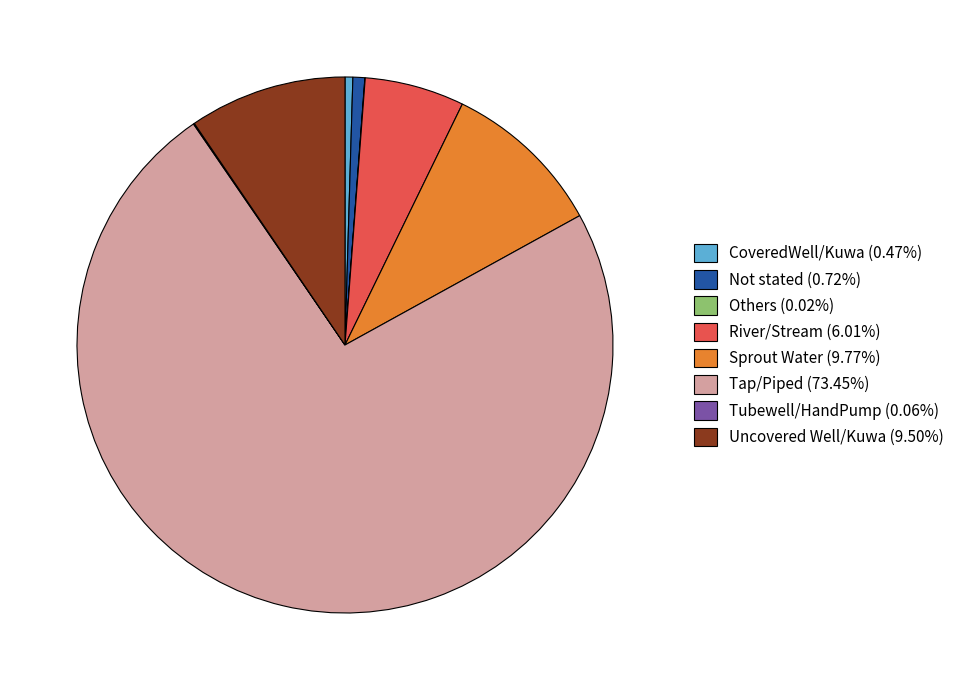

The Not stated slice represents 1% of the pie. True or false?

True